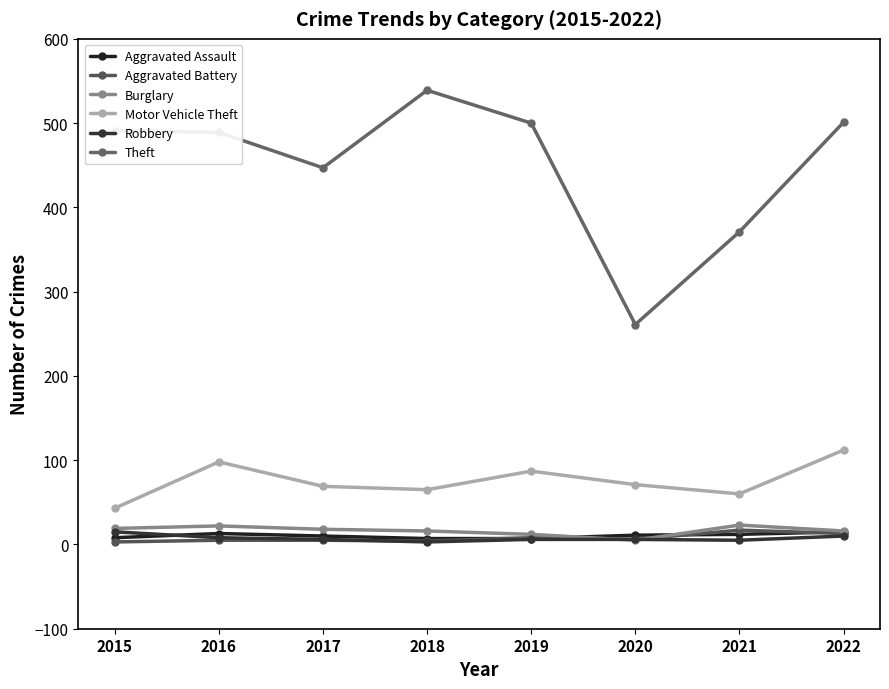

The Motor Vehicle Theft series shows 71 at 2020. True or false?

True